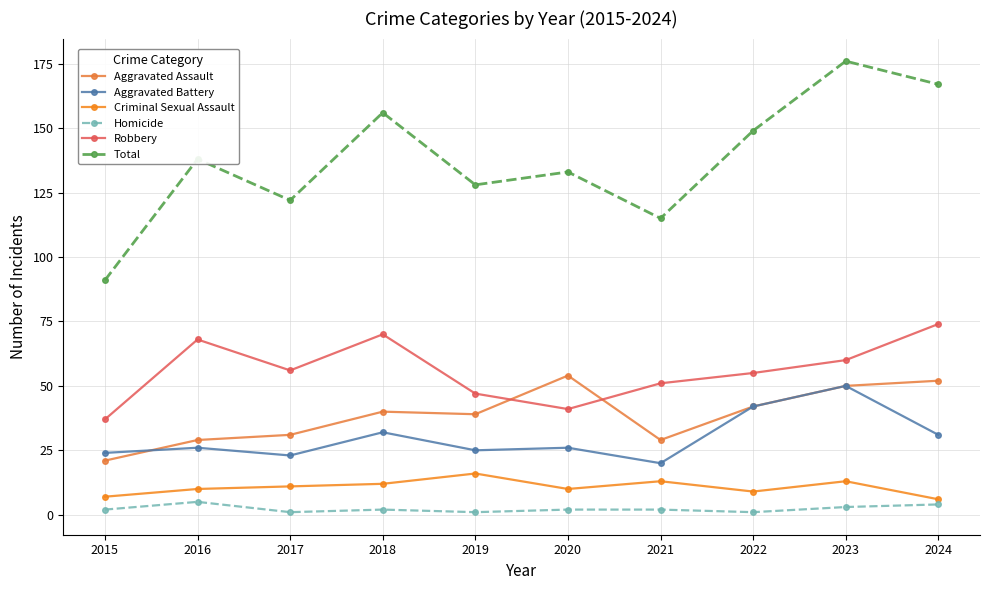

Where is the first local minimum for Robbery?

2017